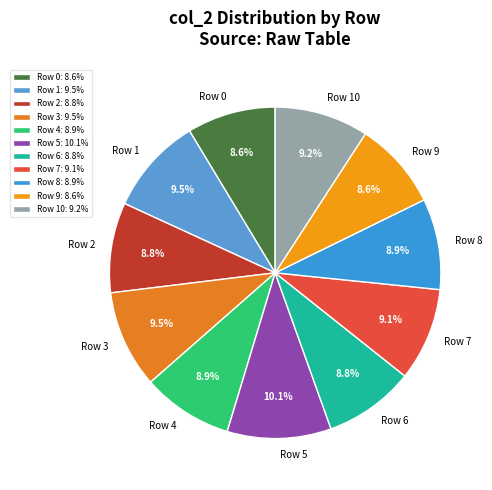

The Row 7 slice represents 16% of the pie. True or false?

False